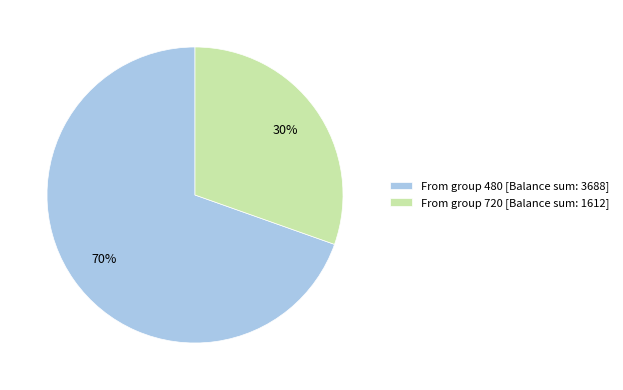

Which category has the biggest portion of the pie?

From group 480 [Balance sum: 3688]